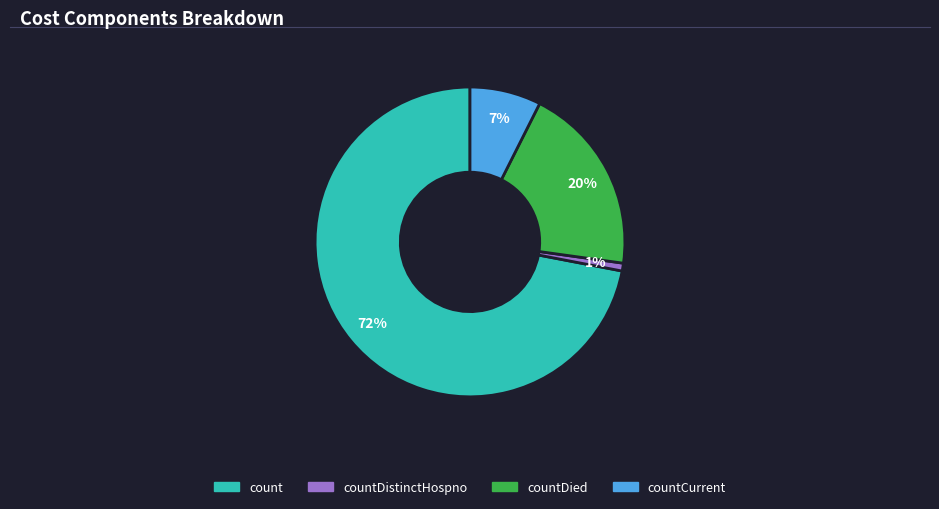

The countCurrent slice represents 19% of the pie. True or false?

False